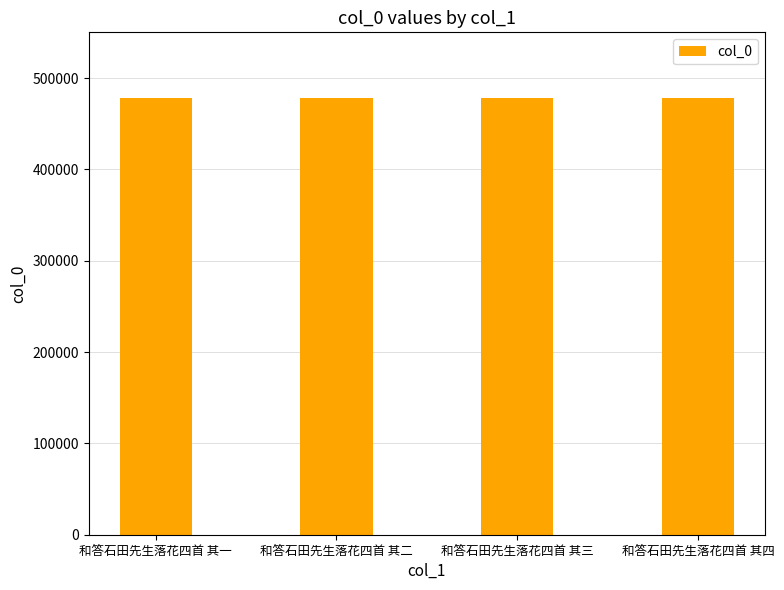

What position from the right is 和答石田先生落花四首 其一?

4